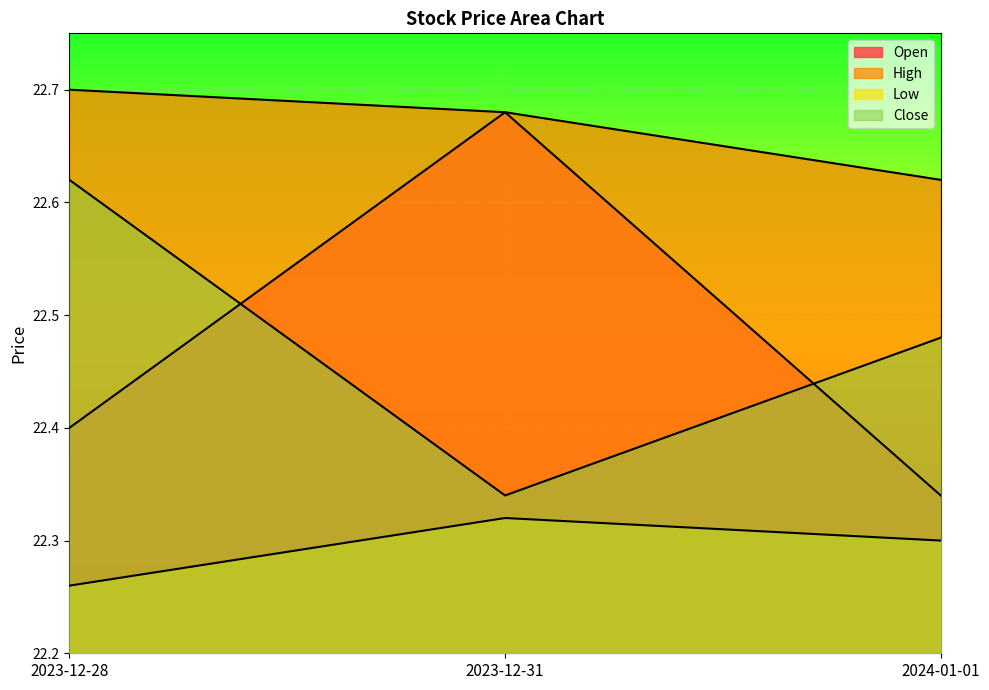

Rank the categories by Low value from highest to lowest.

2023-12-31, 2024-01-01, 2023-12-28